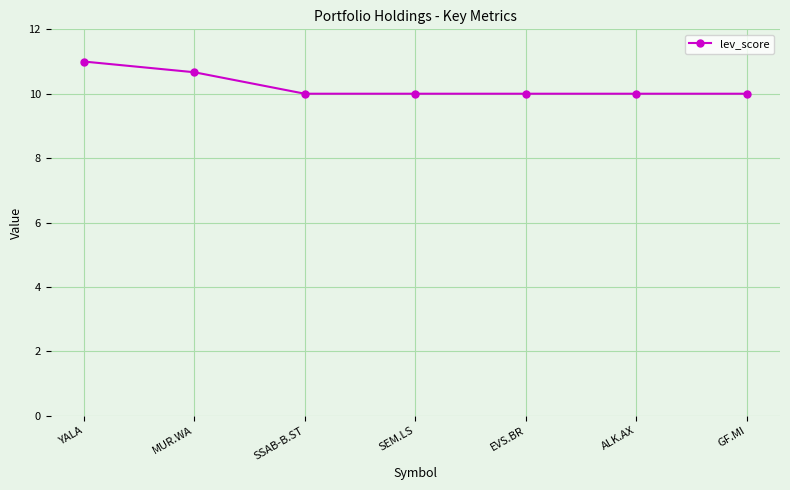

True or false: the data shows 11.0 at YALA.

True